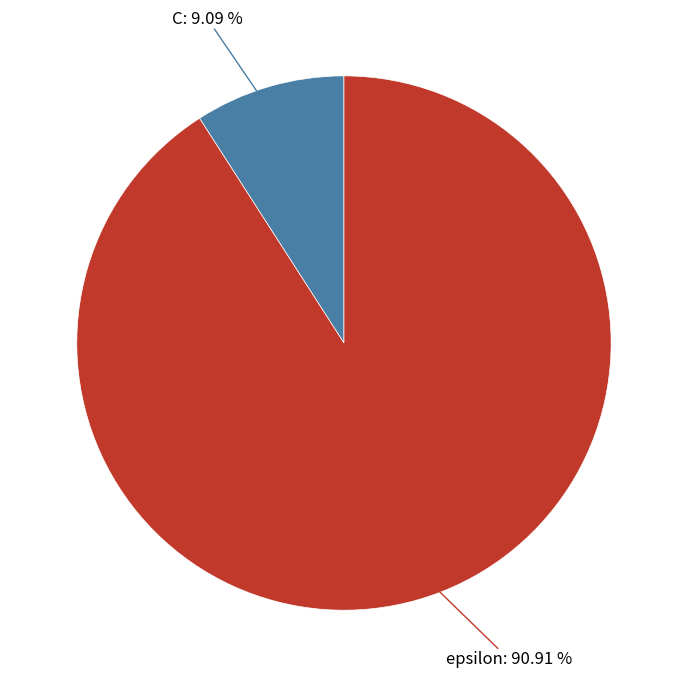

Does any single category account for the majority?

Yes